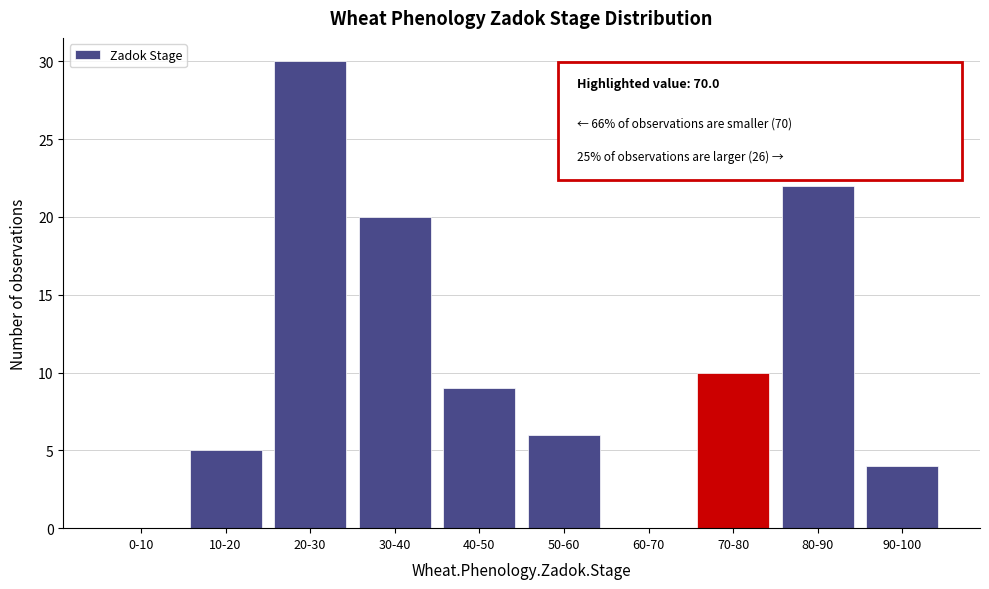

Reading left to right, list all the values displayed in this chart.

0-10=0	10-20=5	20-30=30	30-40=20	40-50=9	50-60=6	60-70=0	70-80=10	80-90=22	90-100=4